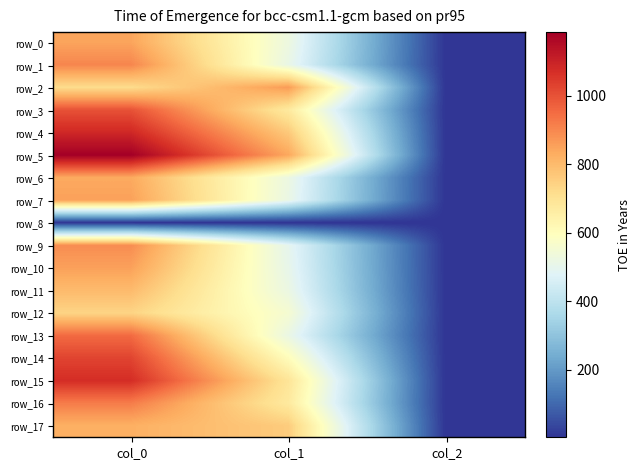

True or false: row_7 has a value of 0.7 at col_2.

False